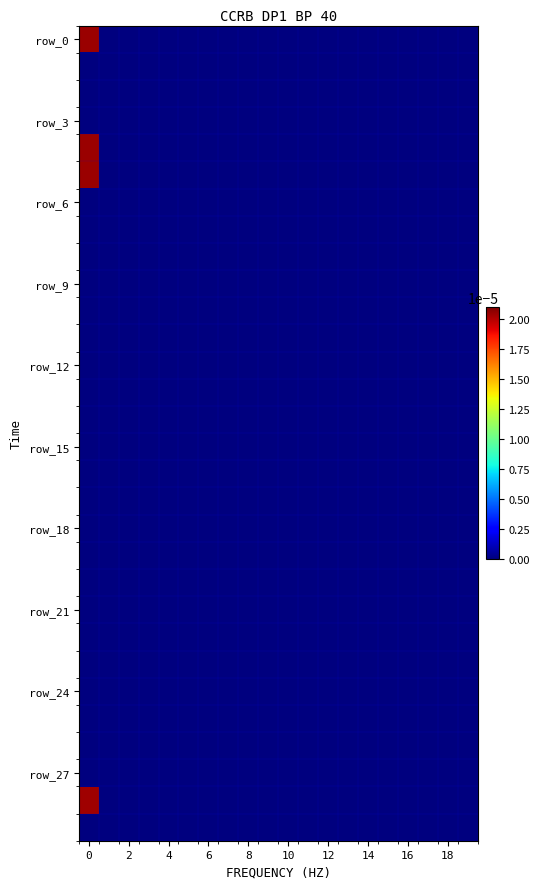

How many distinct data groups are displayed?

30